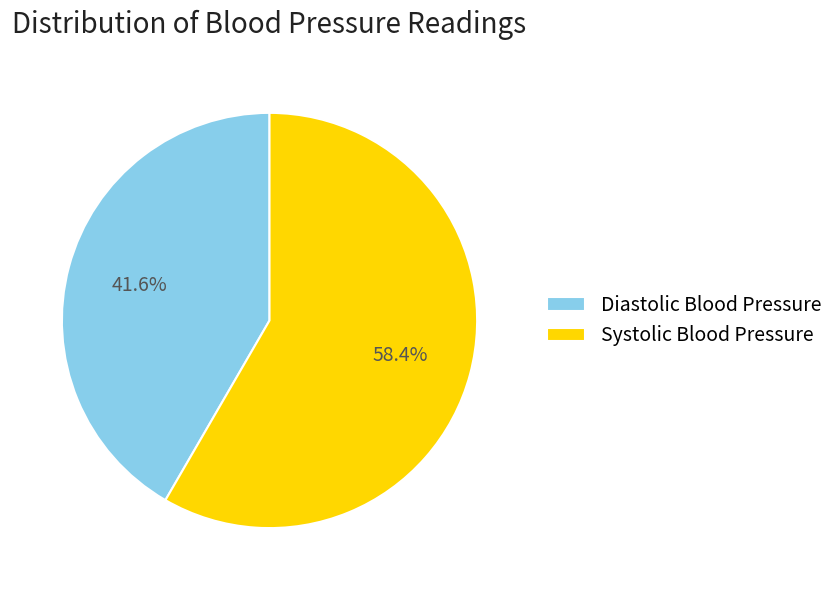

Does any single category account for the majority?

Yes